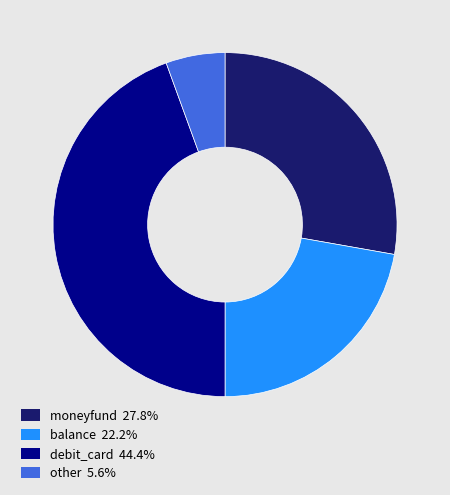

Is it true that other is 1% of the pie?

False